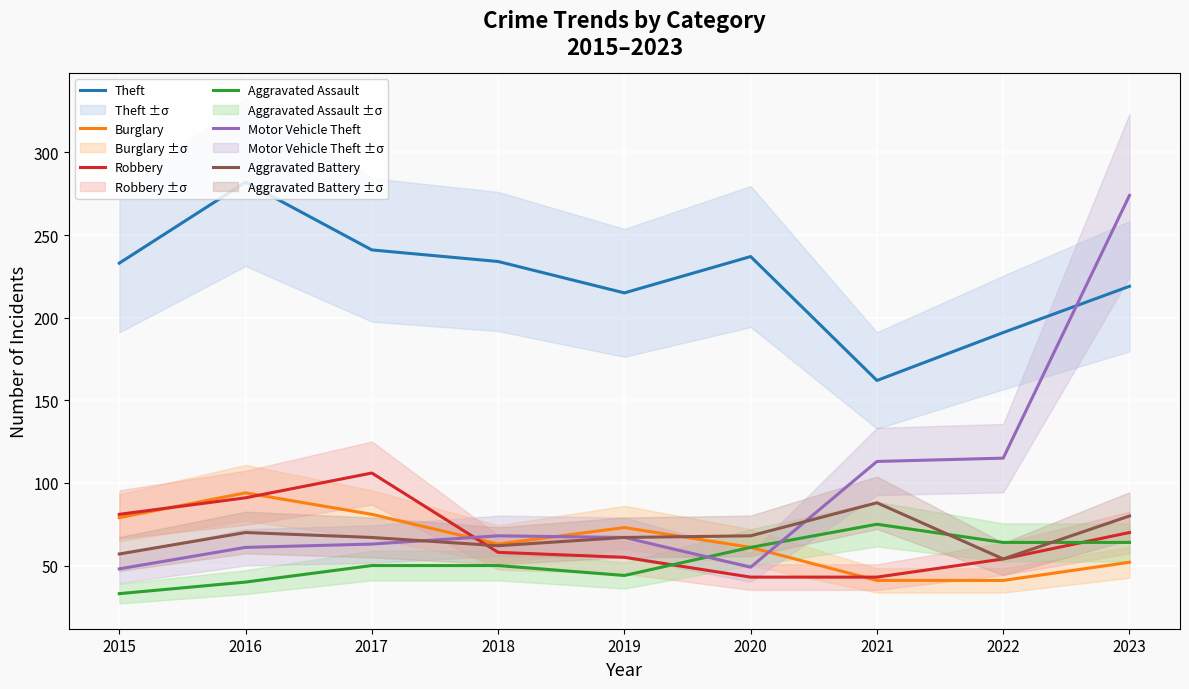

Read the Motor Vehicle Theft value at 2017.

63